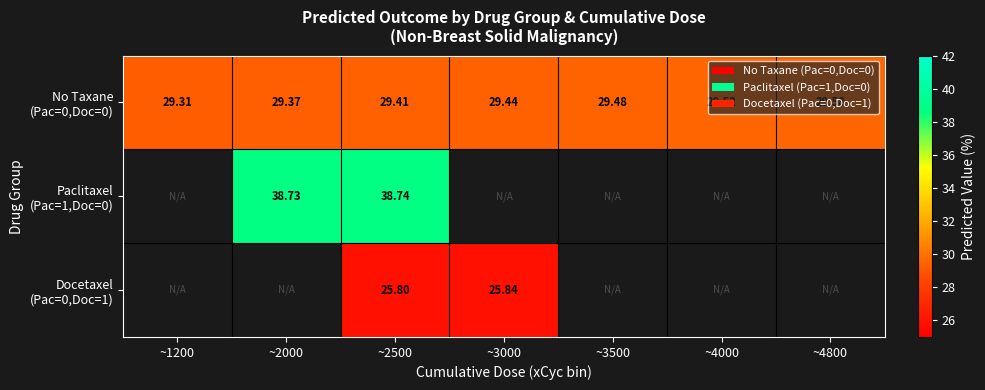

At how many categories does at least one series exceed 27?

7